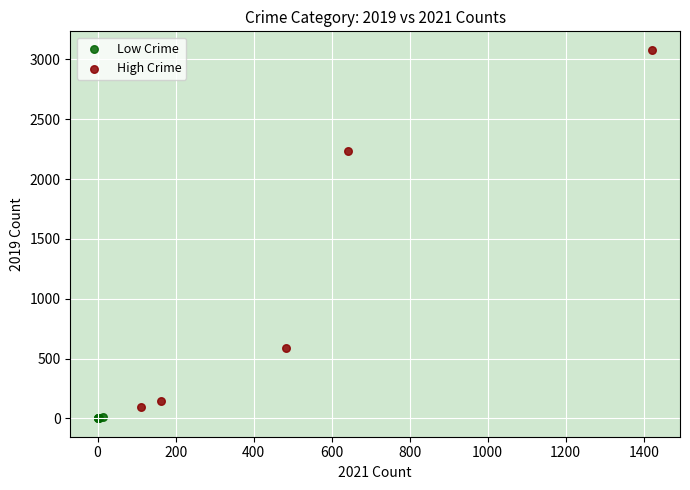

Which series contains the highest Y value?

High Crime